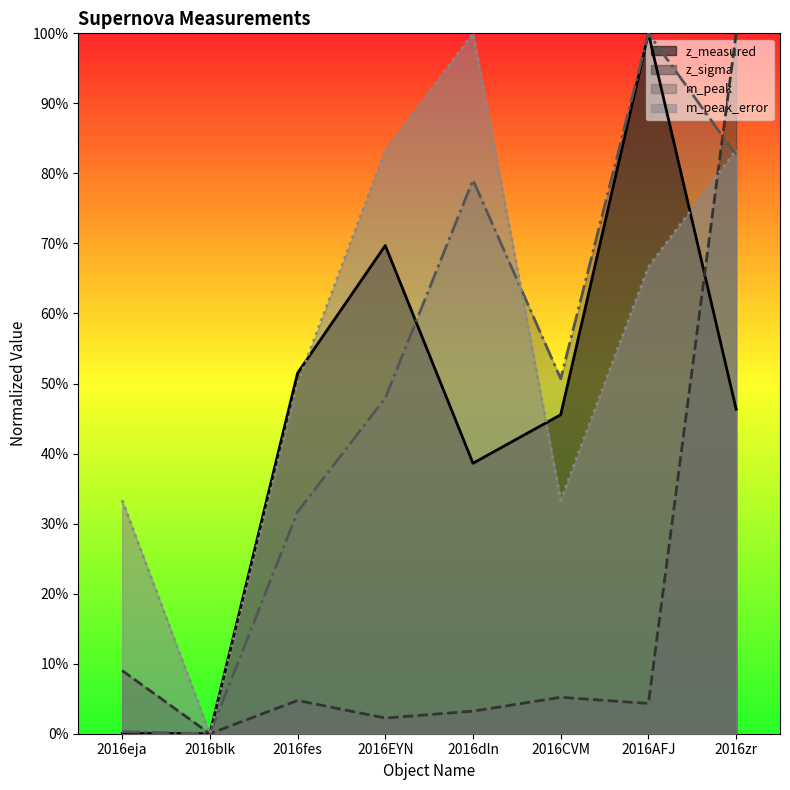

Between 2016EYN and 2016zr, which series saw the biggest shift?

z_sigma